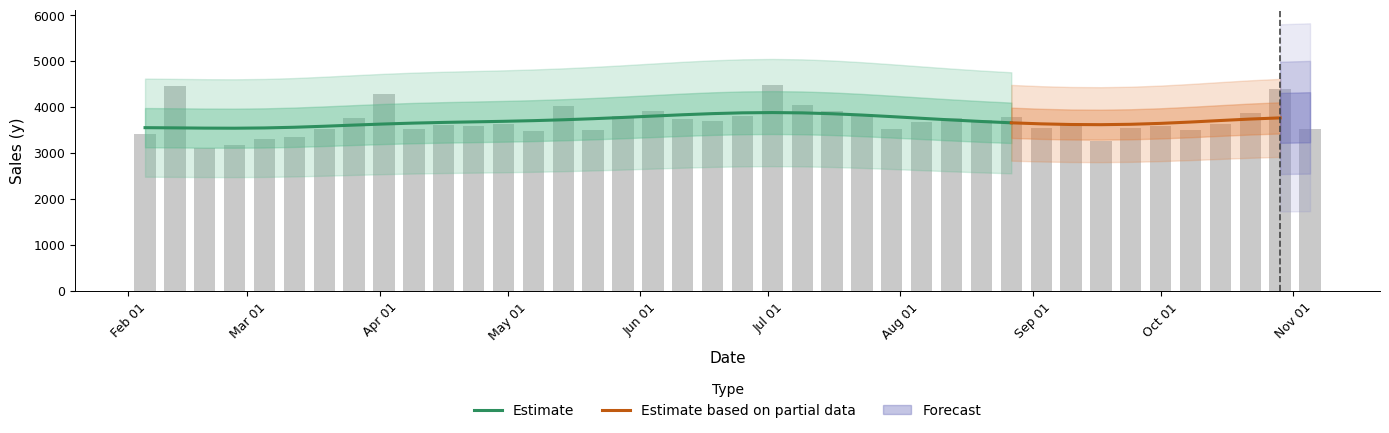

Which label corresponds to the smallest value in the chart?

2010-02-19